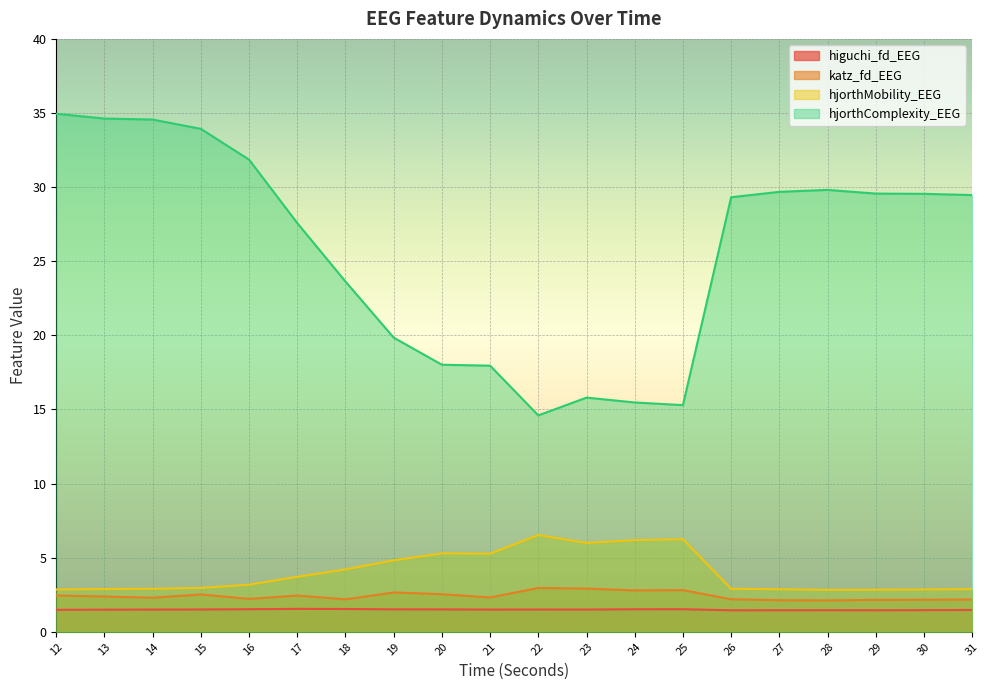

Which category has the highest value in the katz_fd_EEG series?

22